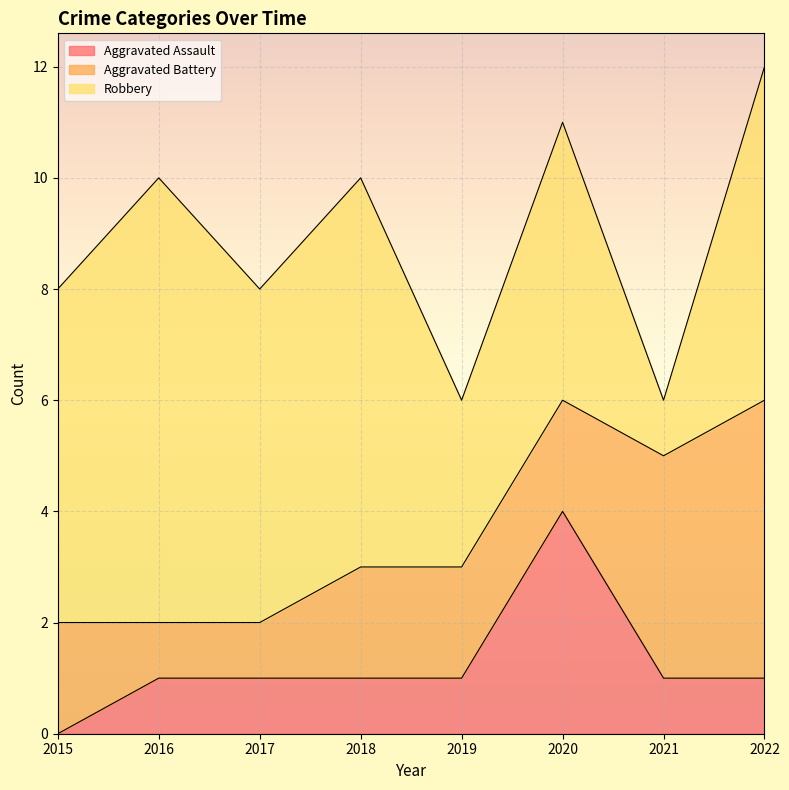

What is the value of the Aggravated Battery point at the 4th from the left?

2